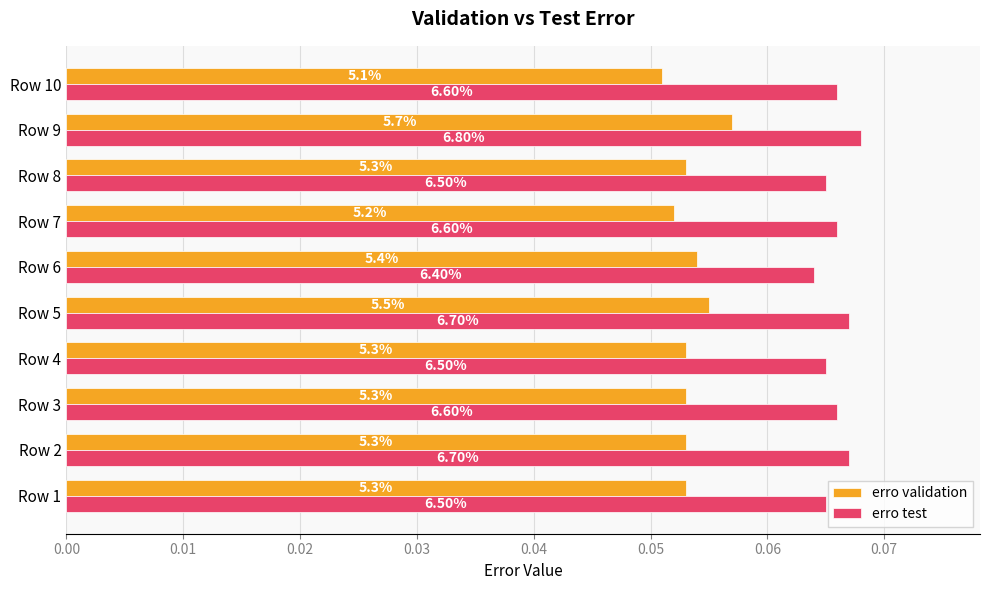

Count the erro test values in the range 0 to 1.

10